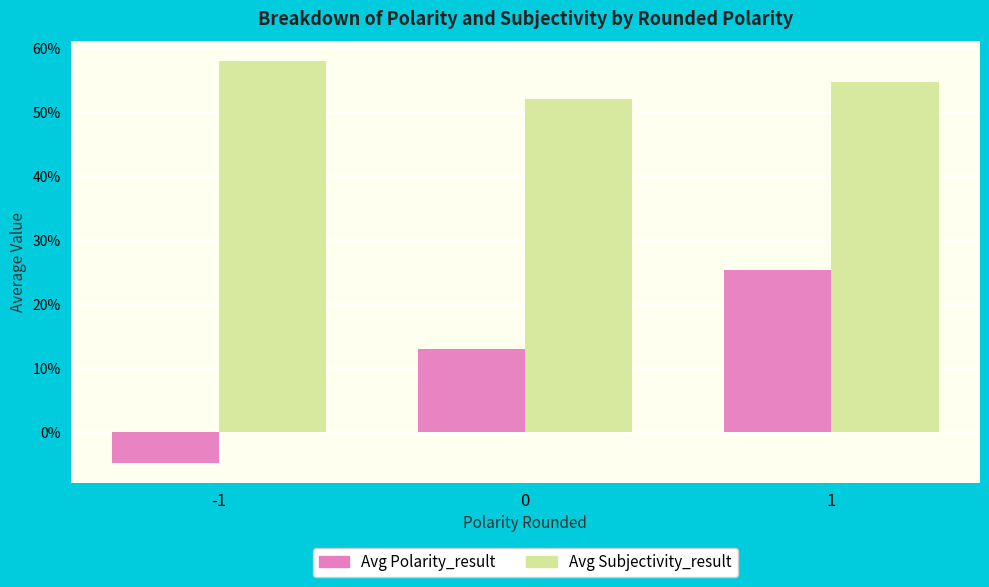

Does the chart contain stacked bars?

No